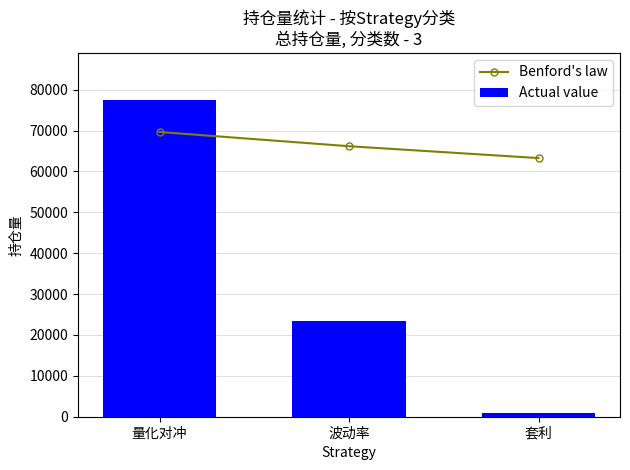

Reading right to left, list all the values displayed in this chart.

Benford's law: 63274.5	66177.0	69660.0
Actual value: 840.0	23382.0	77400.0